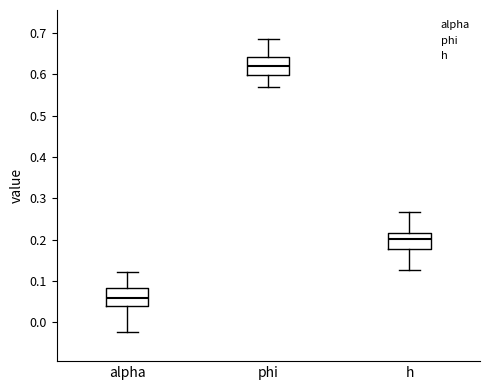

Reading left to right, transcribe this box plot: for each box, give where its median line is, the range the box spans, and where its two whiskers end, as read against the y-axis. The values are not printed on the chart, so give them approximately, as read against the axis.

alpha: median 0.06, box 0.04 to 0.08, whiskers -0.02 to 0.12
phi: median 0.62, box 0.60 to 0.64, whiskers 0.57 to 0.69
h: median 0.20, box 0.18 to 0.22, whiskers 0.13 to 0.27